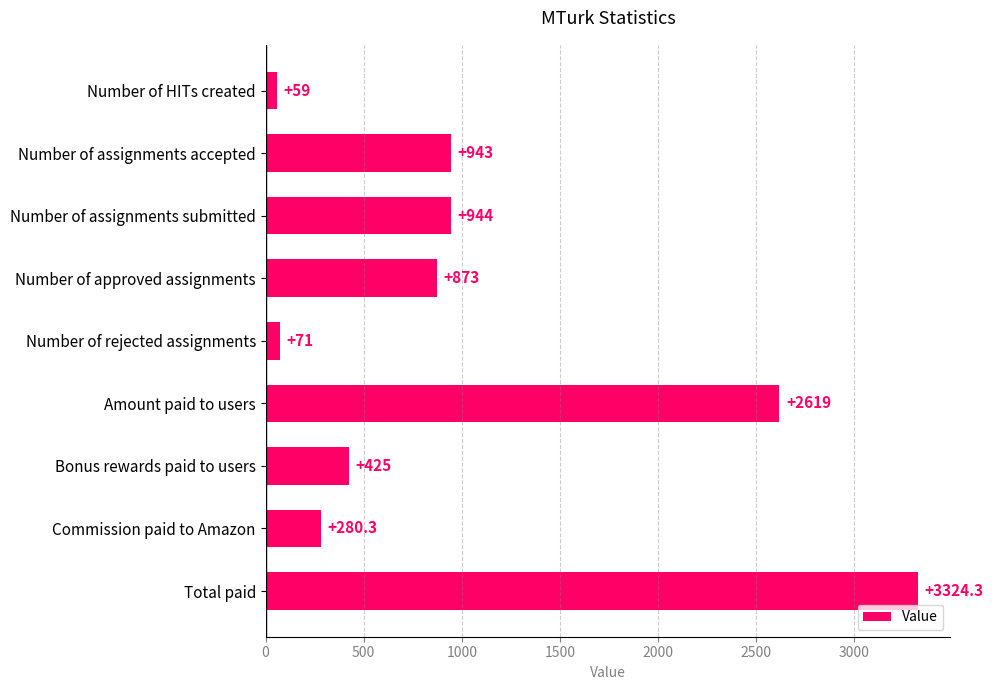

How many values are below 873?

4